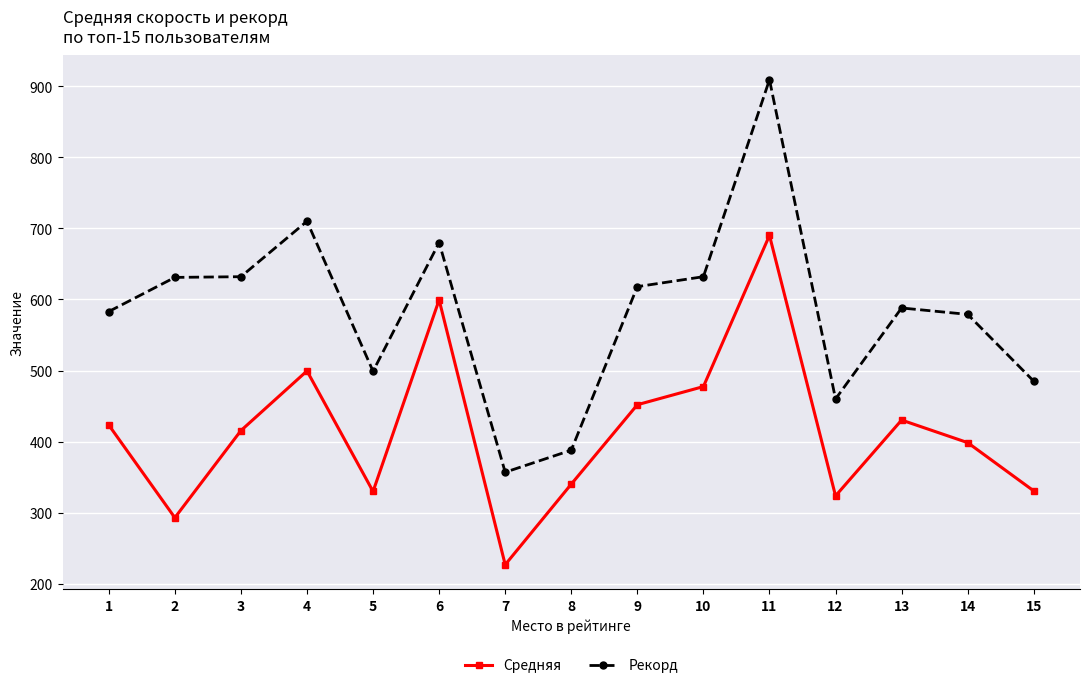

True or false: Рекорд has more than 0 interior local peaks.

True